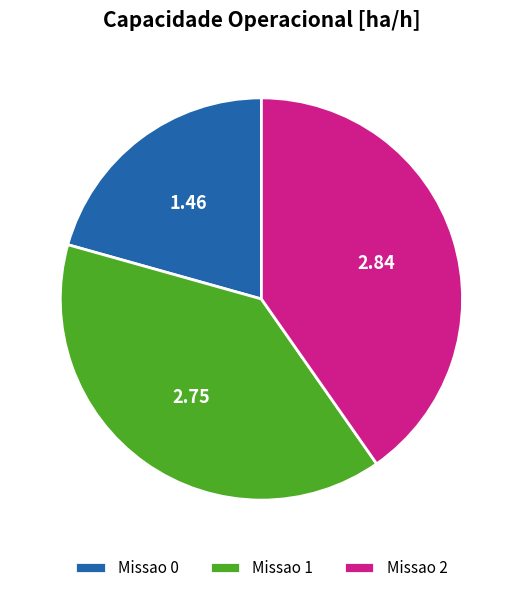

Combined, do Missao 2 and Missao 0 account for over 50%?

Yes